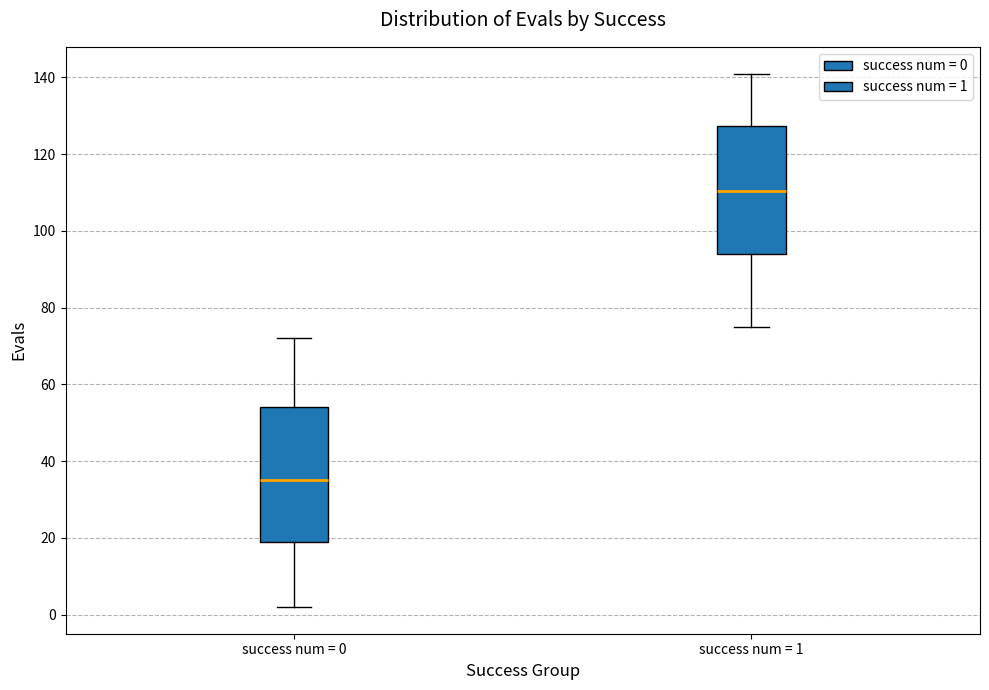

Where does the lower whisker of the box for success num = 1 end on the y-axis? The values are not printed on the chart, so give them approximately, as read against the axis.

76